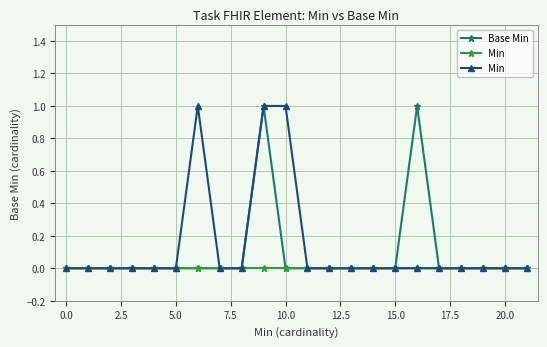

What are all the series names shown in the legend?

Base Min, Min